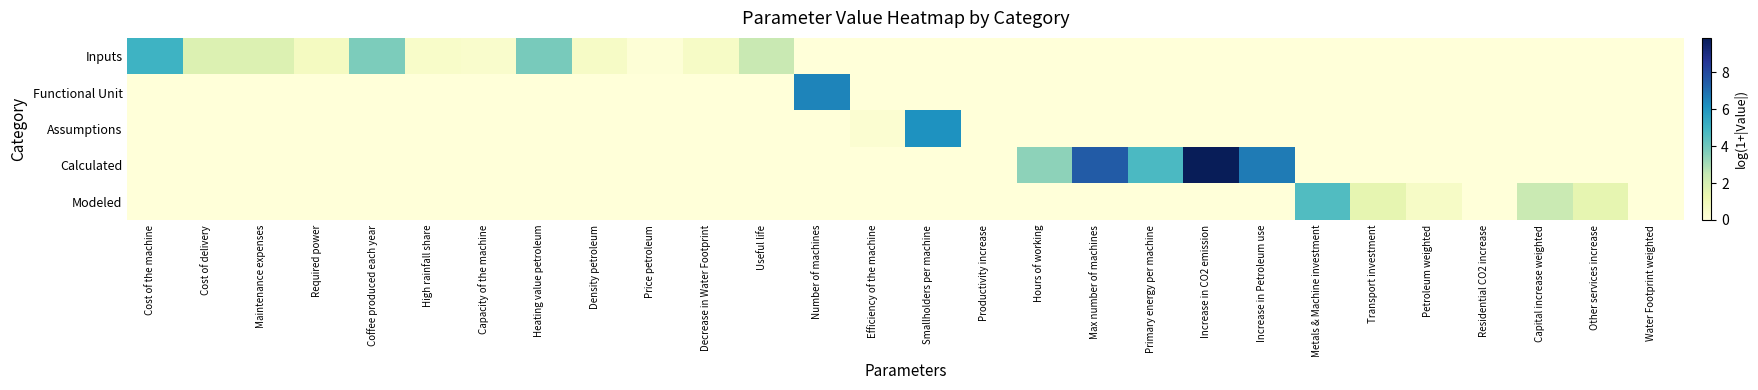

Rank the series at Smallholders per machine from highest to lowest value.

Assumptions, Inputs, Functional Unit, Calculated, Modeled